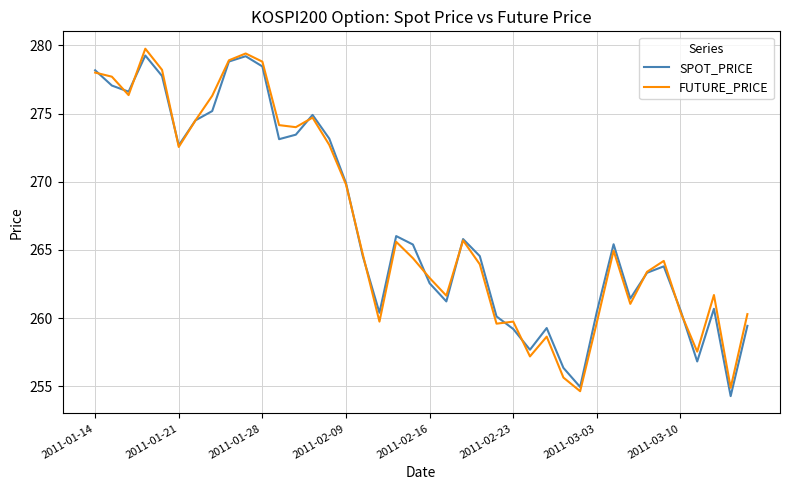

What is the lowest value of the FUTURE_PRICE series?

254.7